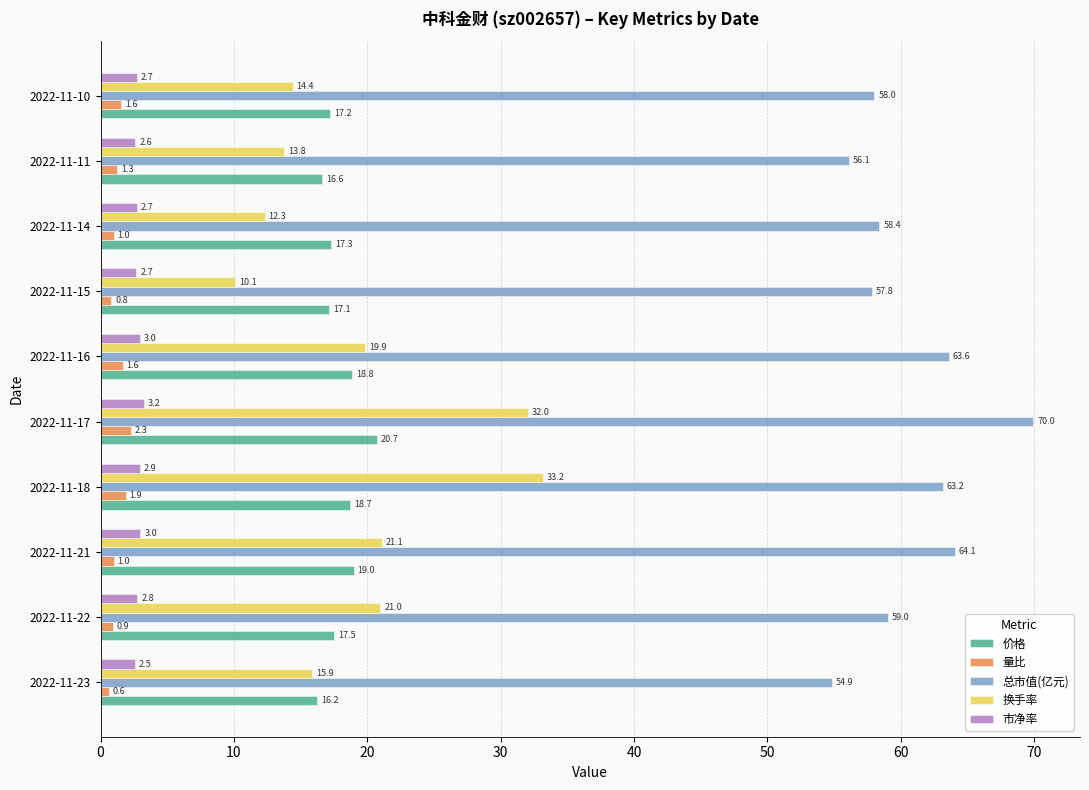

Which series has the widest spread of values?

换手率